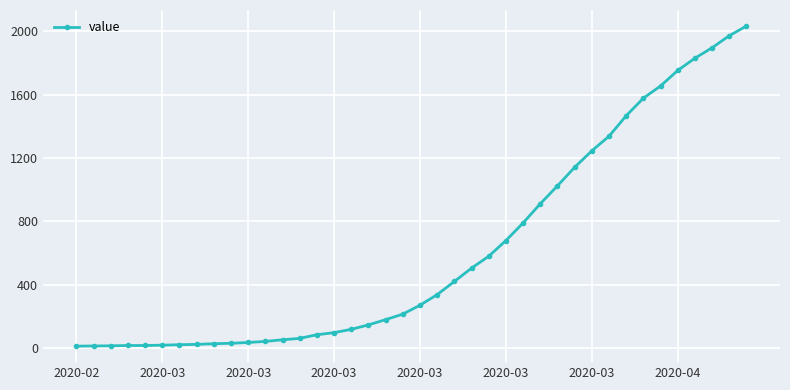

What is the minimum value shown in the chart?

13